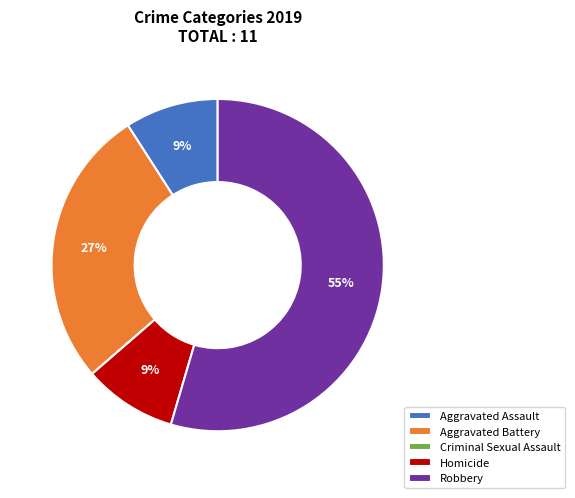

Approximately how many times larger is the value at Aggravated Assault compared to Aggravated Battery?

0.3